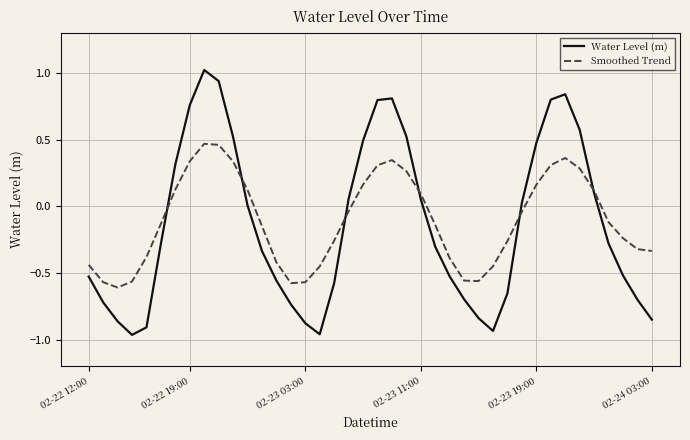

What is the sum of all Smoothed Trend values?

-4.3